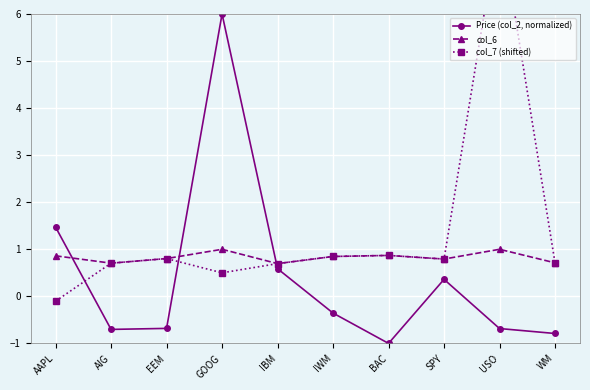

What is the sum of all Price (col_2, normalized) values?

4.2